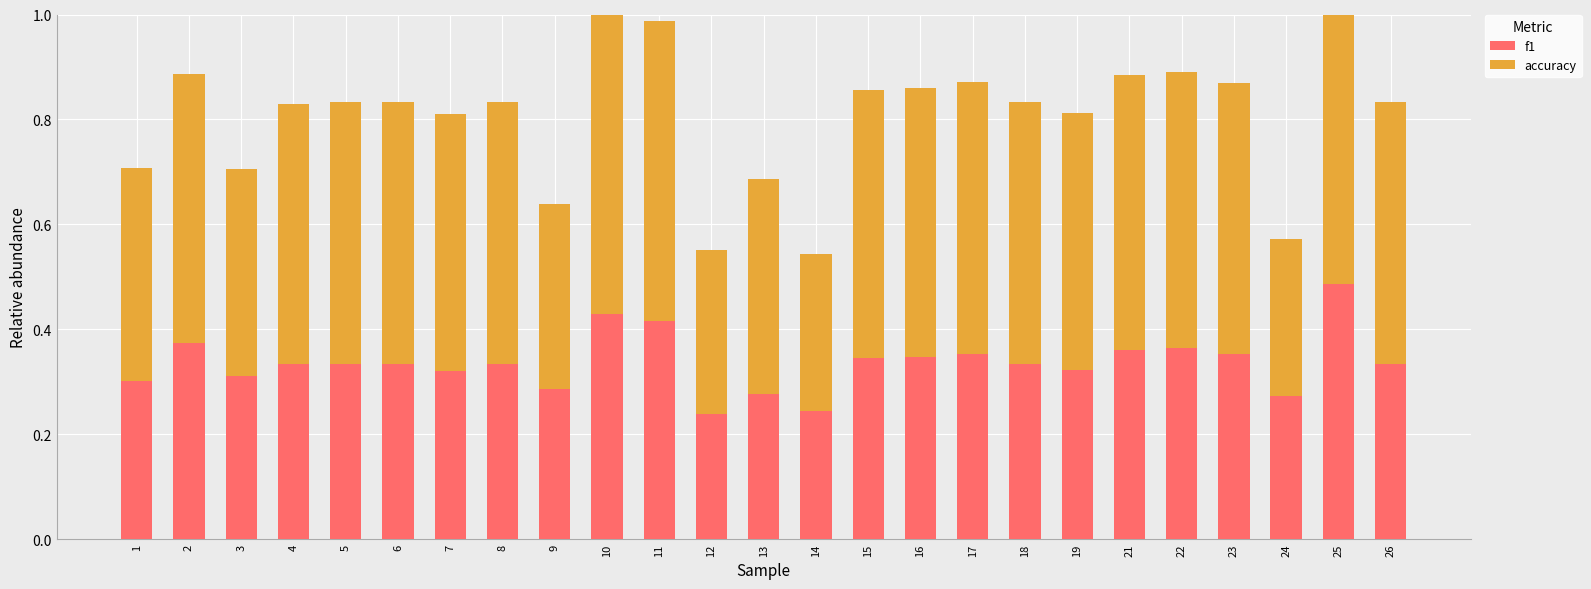

Reading left to right, list all the values displayed in this chart.

f1: 1=0.3	2=0.4	3=0.3	4=0.3	5=0.3	6=0.3	7=0.3	8=0.3	9=0.3	10=0.4	11=0.4	12=0.2	13=0.3	14=0.2	15=0.3	16=0.3	17=0.4	18=0.3	19=0.3	21=0.4	22=0.4	23=0.4	24=0.3	25=0.5	26=0.3
accuracy: 1=0.4	2=0.5	3=0.4	4=0.5	5=0.5	6=0.5	7=0.5	8=0.5	9=0.4	10=0.6	11=0.6	12=0.3	13=0.4	14=0.3	15=0.5	16=0.5	17=0.5	18=0.5	19=0.5	21=0.5	22=0.5	23=0.5	24=0.3	25=0.5	26=0.5